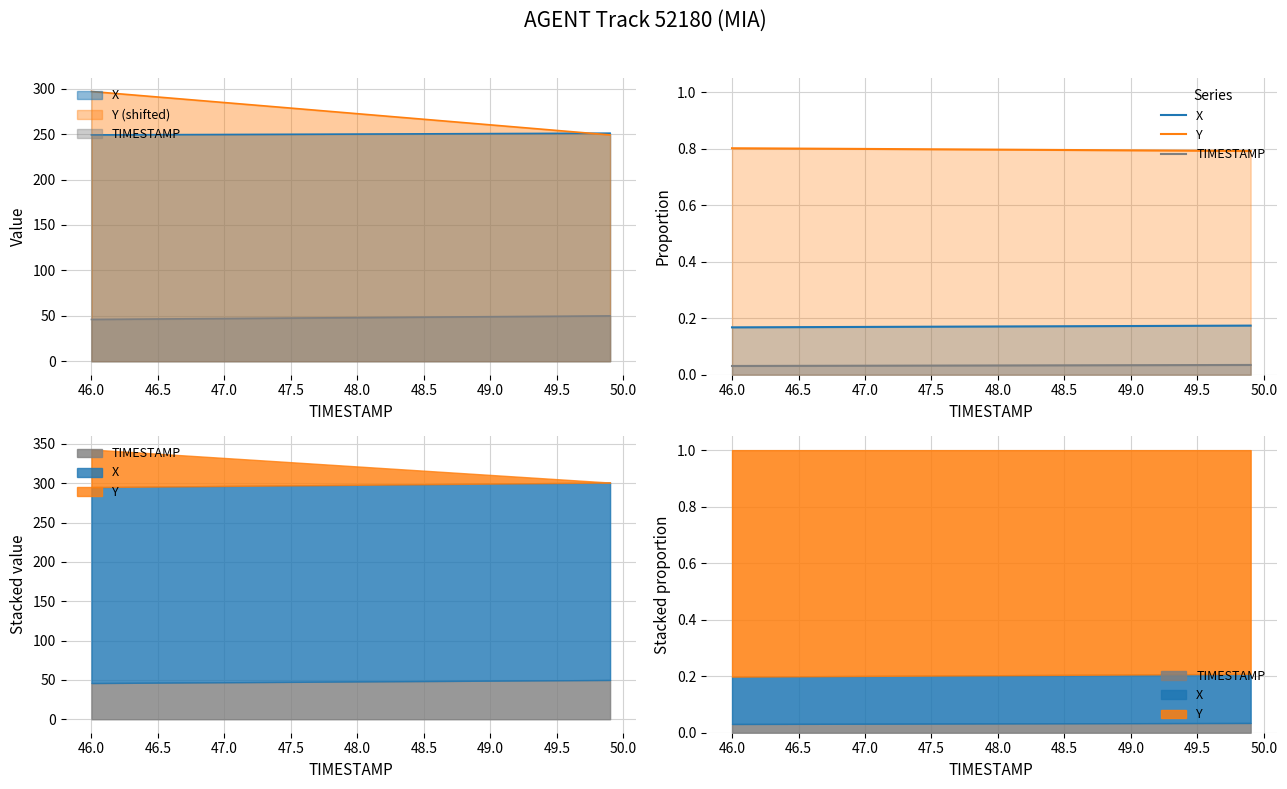

The Y series shows 0.8 at 47.5. True or false?

True